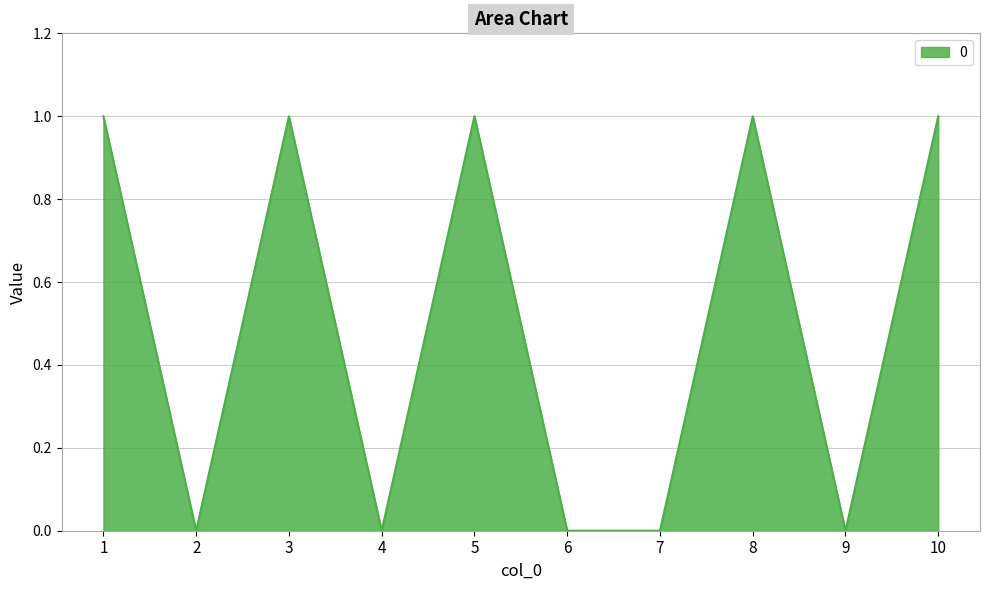

Reading left to right, transcribe all the data shown in this chart.

1	0	1	0	1	0	0	1	0	1